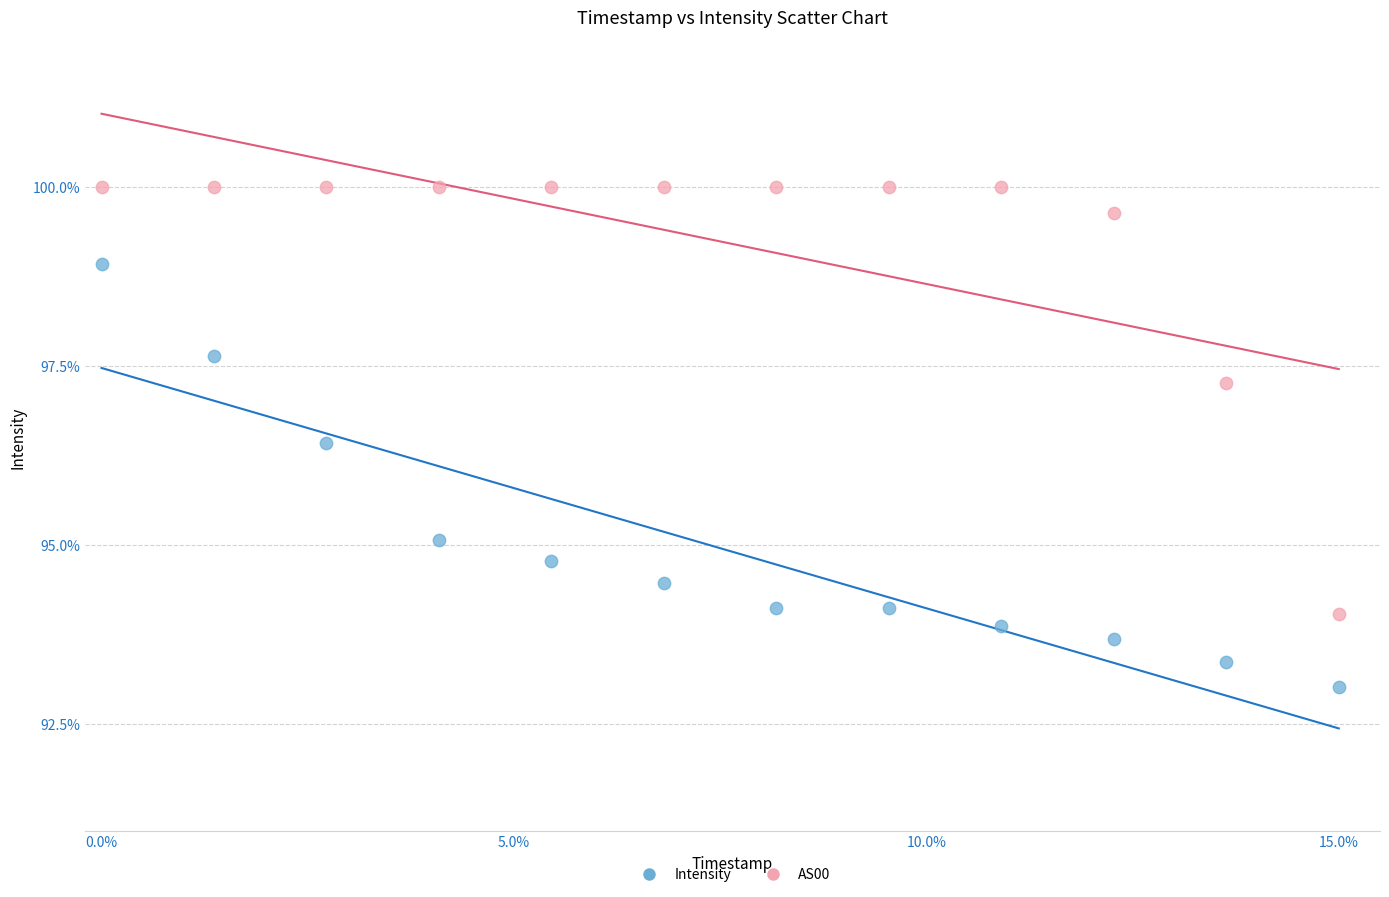

What are all the series names shown in the legend?

Intensity, AS00